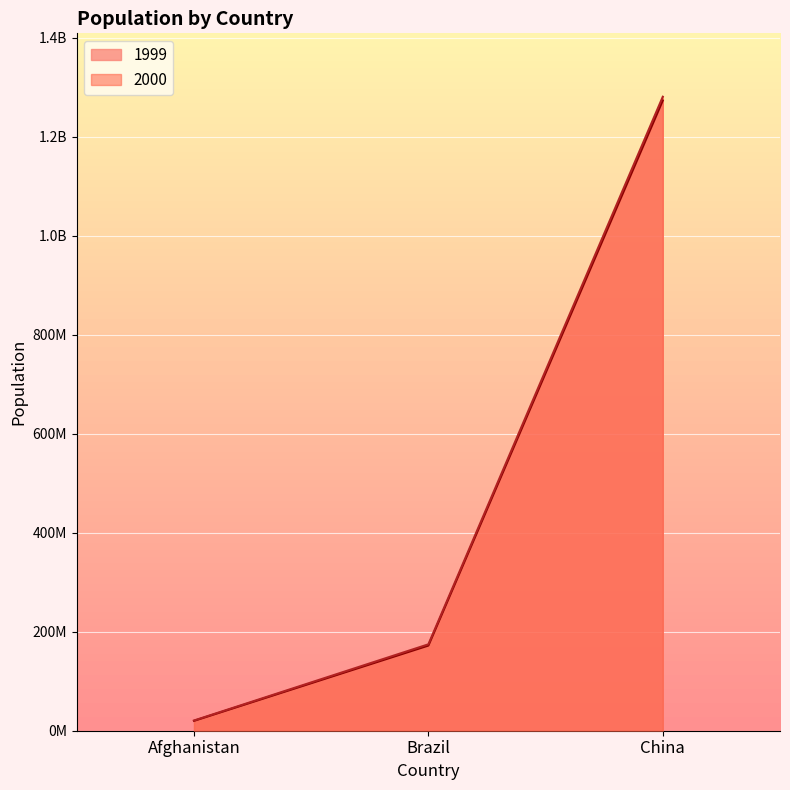

Reading left to right, what are all the values shown in this chart?

1999: Afghanistan=19987071	Brazil=172006362	China=1272915272
2000: Afghanistan=20595360	Brazil=174504898	China=1280428583